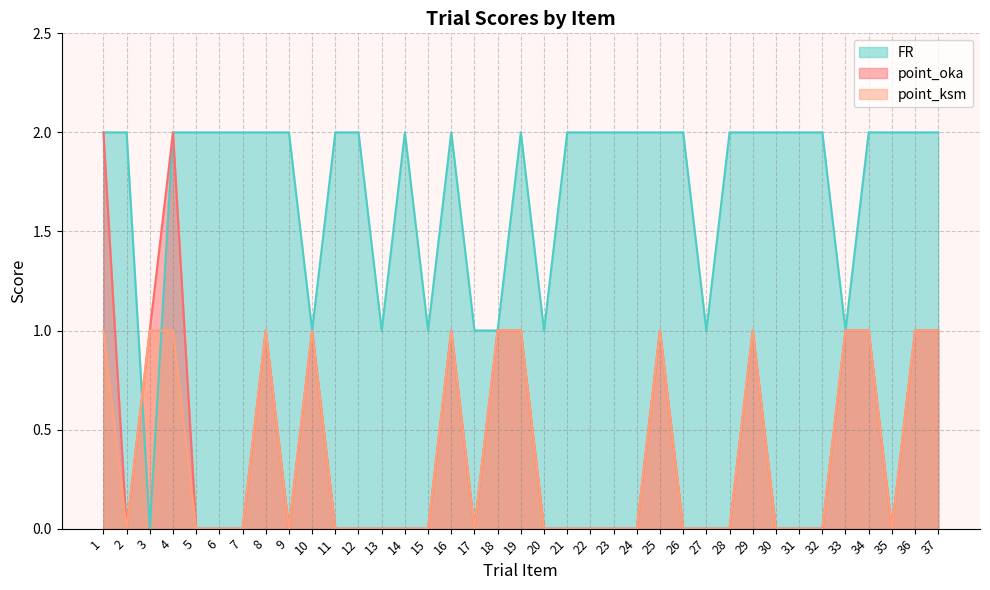

What are all the series names shown in the legend?

FR, point_oka, point_ksm